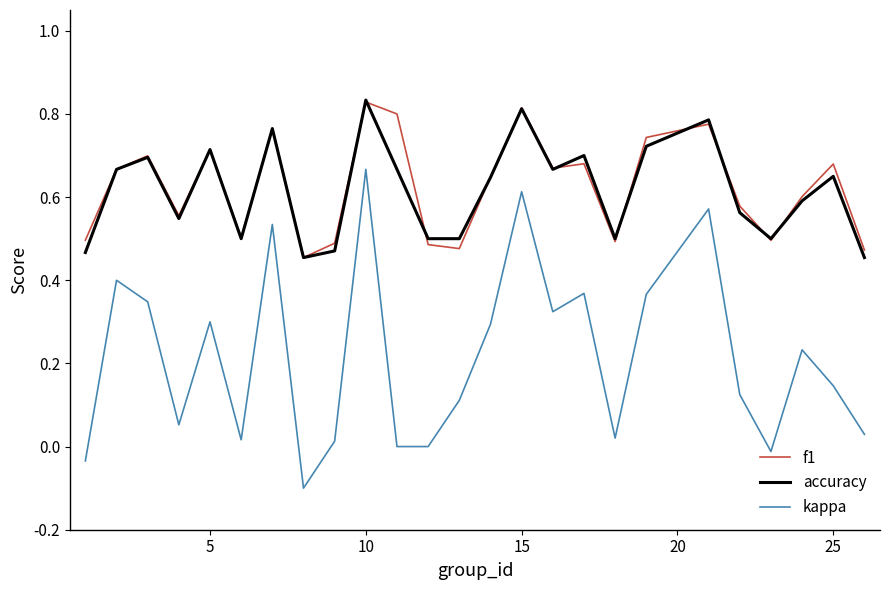

How many lines are shown in the chart?

3